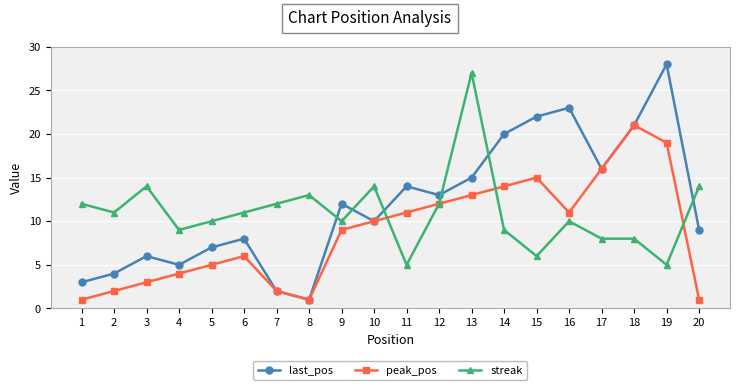

How many values in the last_pos series are below 12?

10